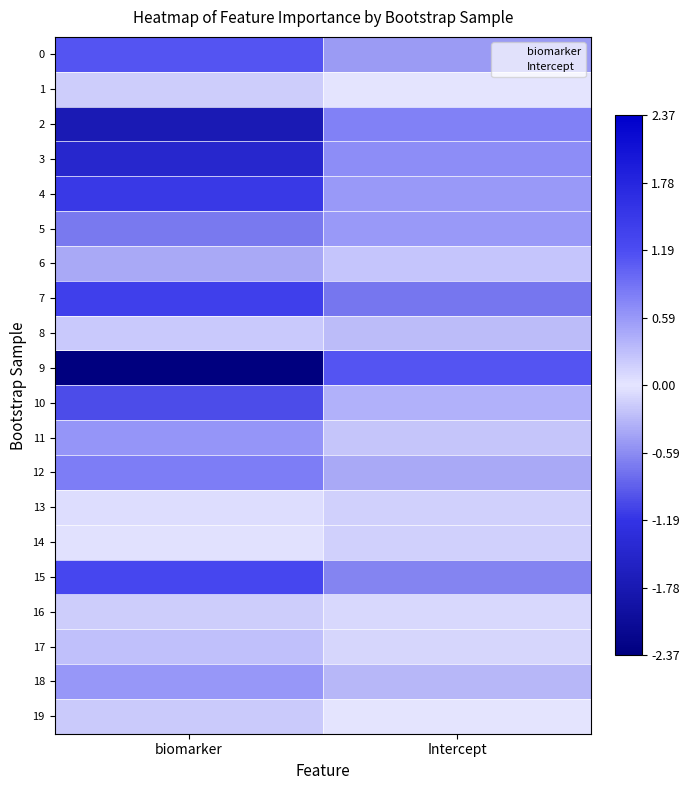

Rank the series at Intercept from lowest to highest value.

7, 15, 0, 12, 18, 8, 11, 13, 14, 17, 1, 19, 16, 6, 10, 4, 5, 3, 2, 9